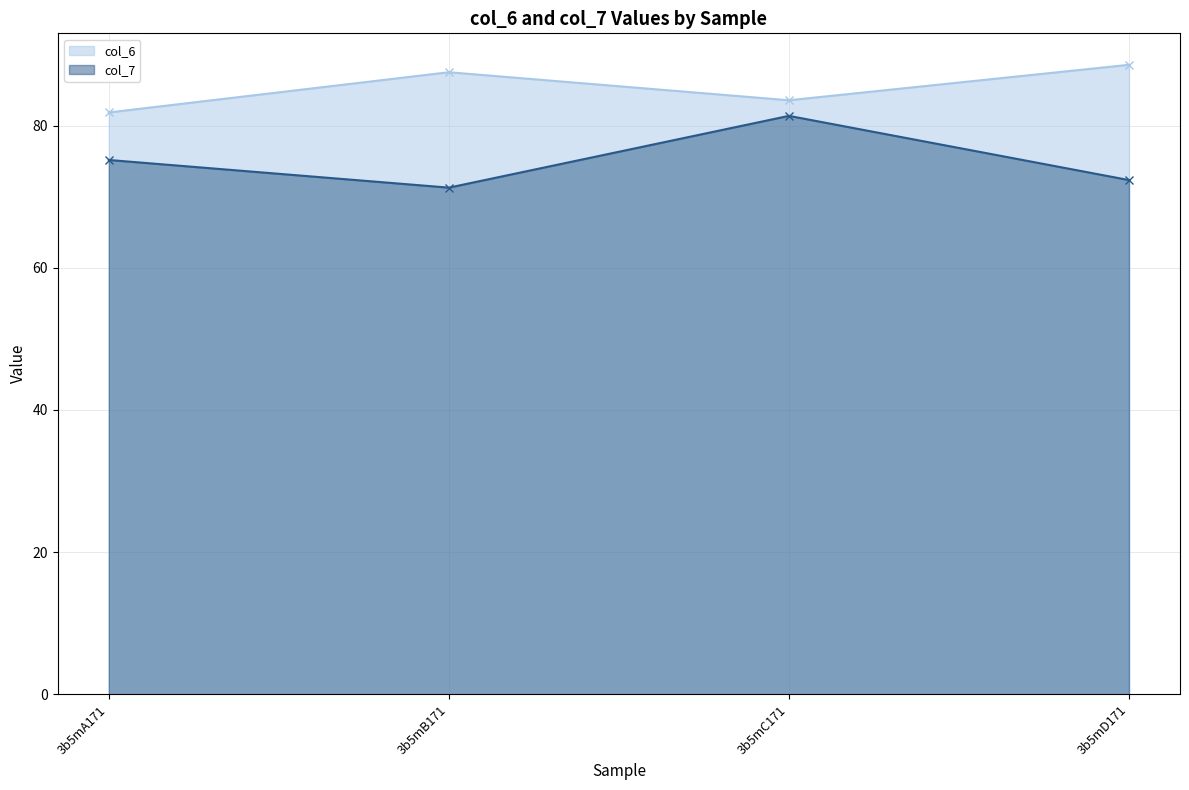

At 3b5mB171, list the series in order from smallest to largest.

col_7 line, col_6 line